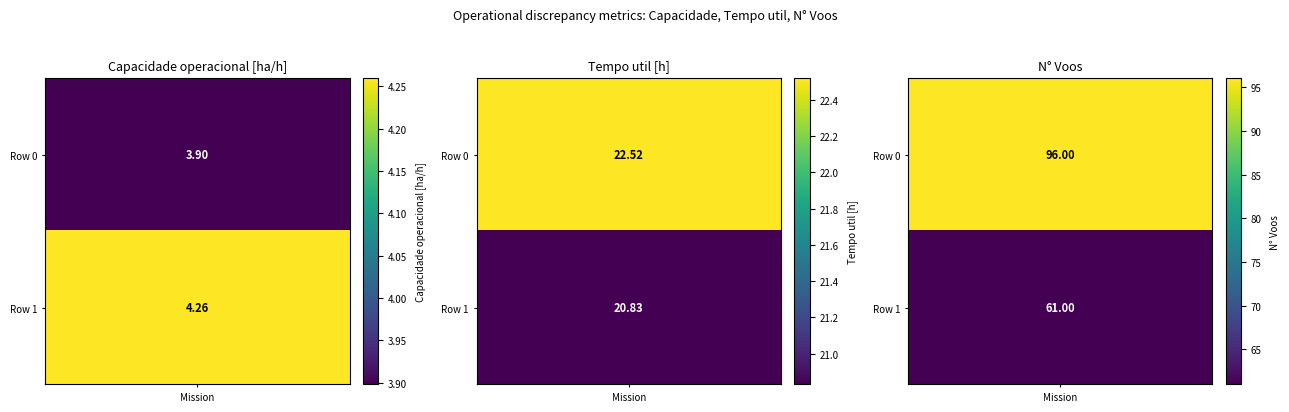

Reading left to right, extract all data points from this chart.

Capacidade operacional [ha/h]: 0=3.9	1=4.3
Tempo util [h]: 0=22.5	1=20.8
N Voos: 0=96.0	1=61.0